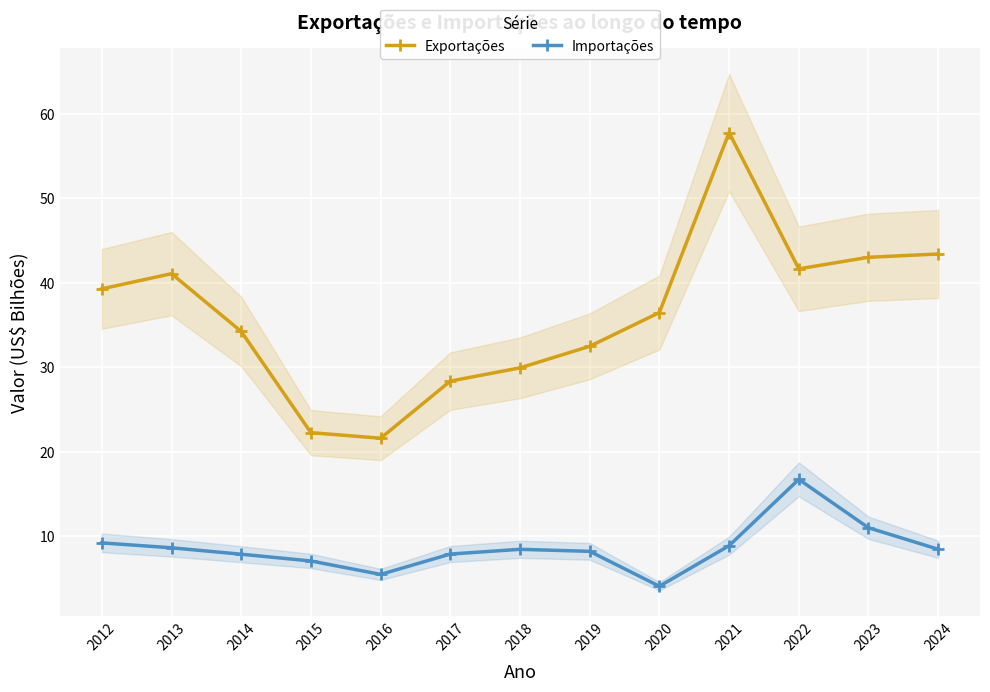

What is the sum of all Importações values?

112.2